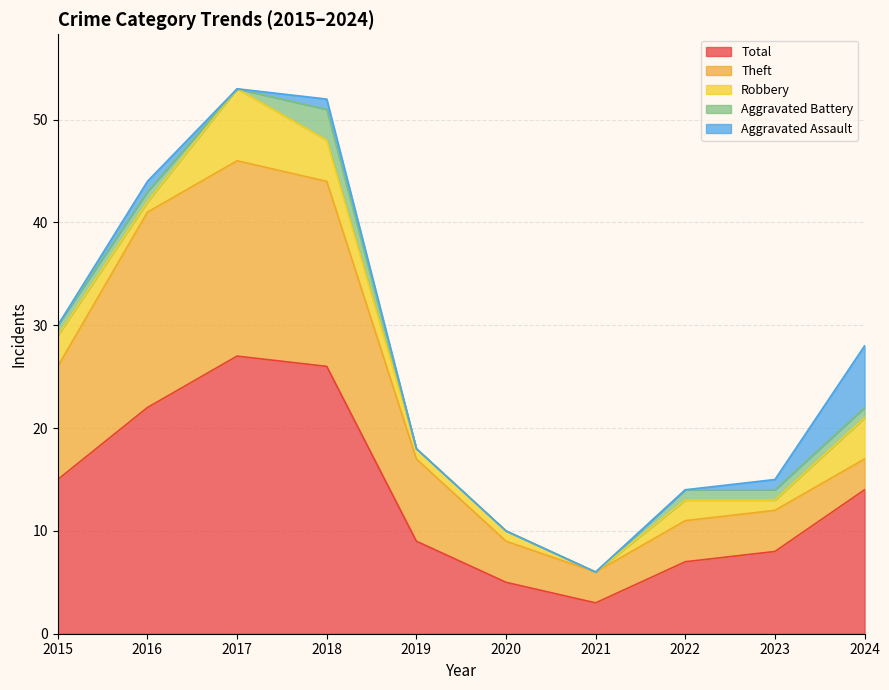

What is the difference between the highest and lowest values at 2022?

7